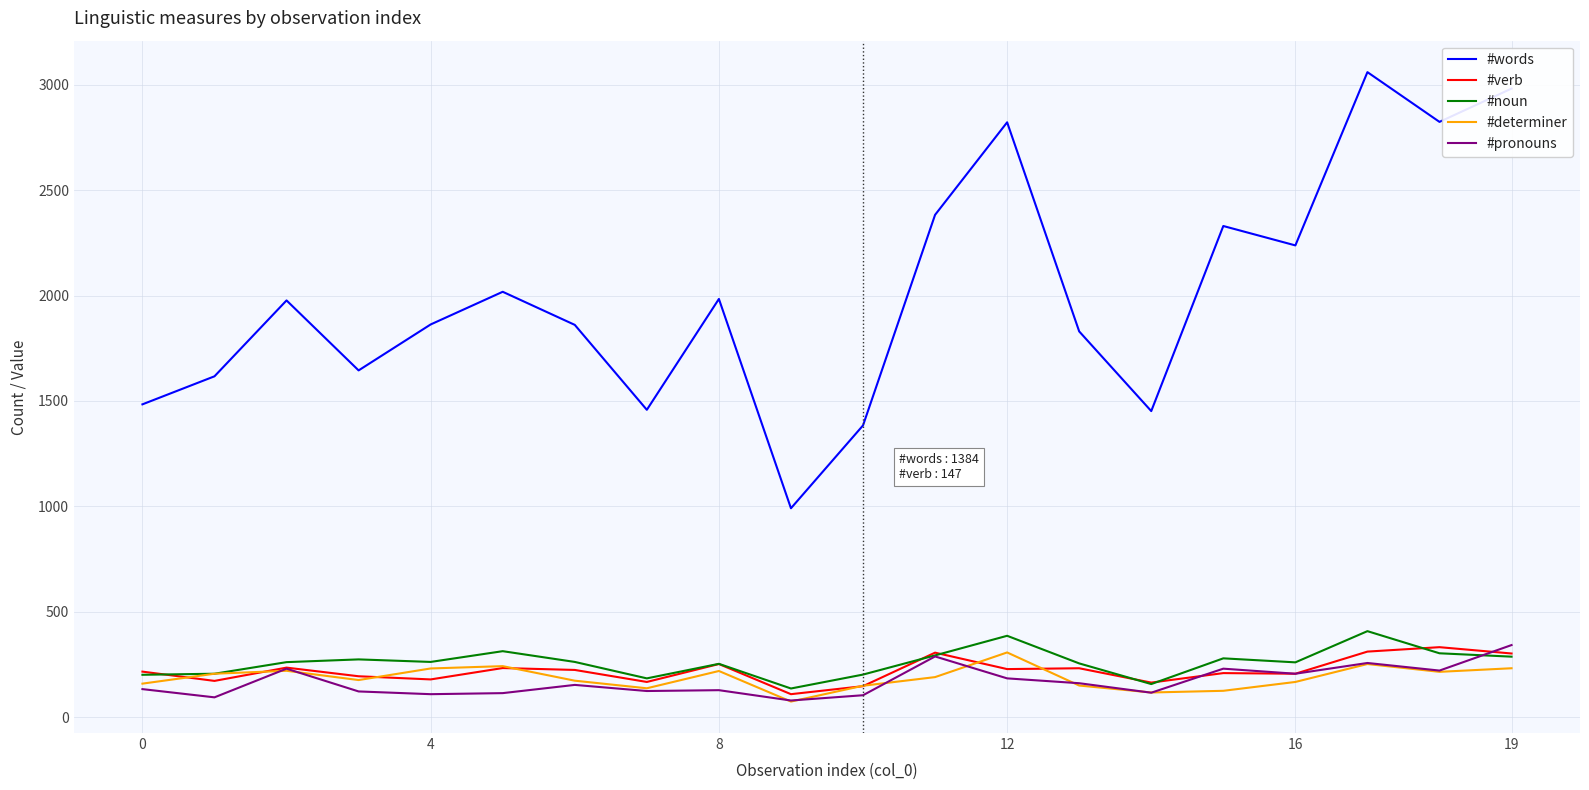

Which series has the widest spread of values?

#words